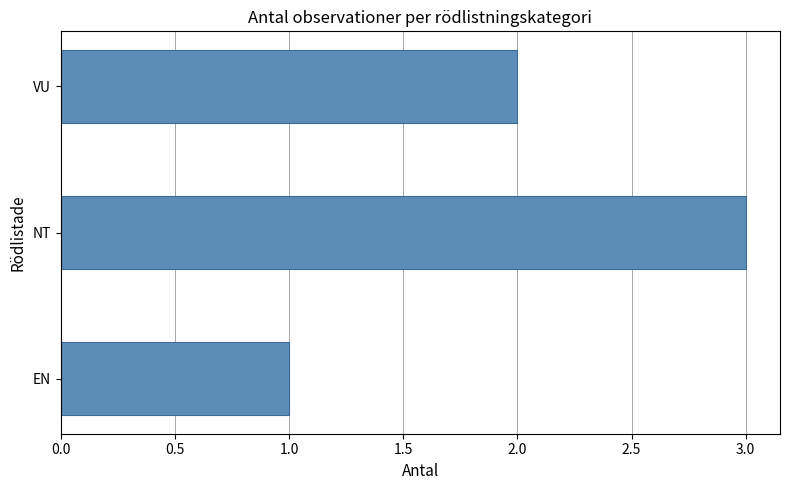

Rank the categories by value from lowest to highest.

EN, VU, NT